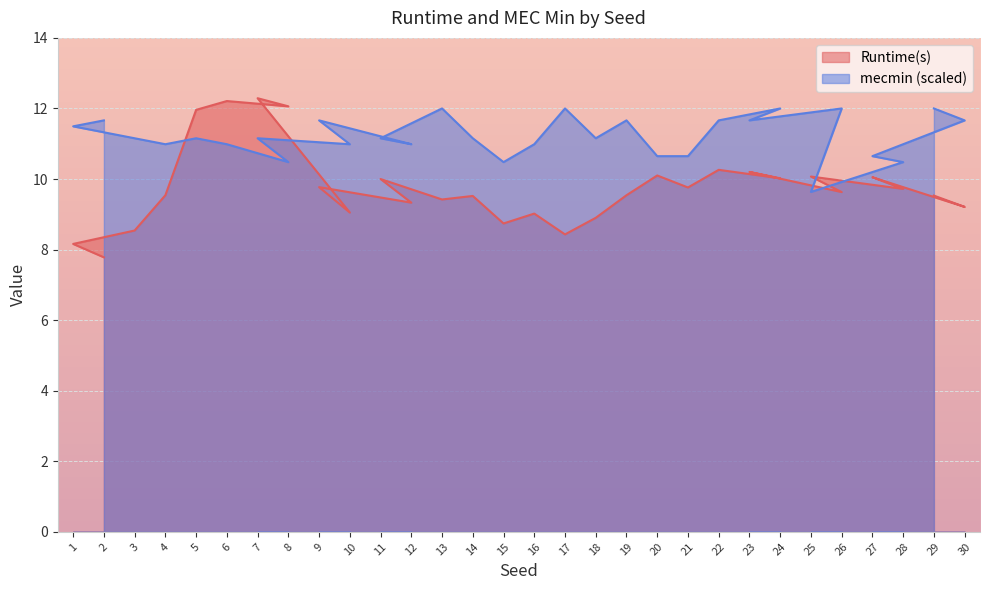

What is the lowest value of the mecmin series?

9.6